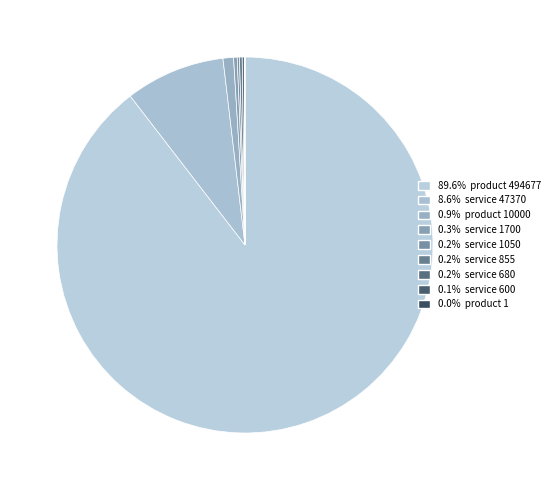

Is there any slice that represents more than half of the pie?

Yes